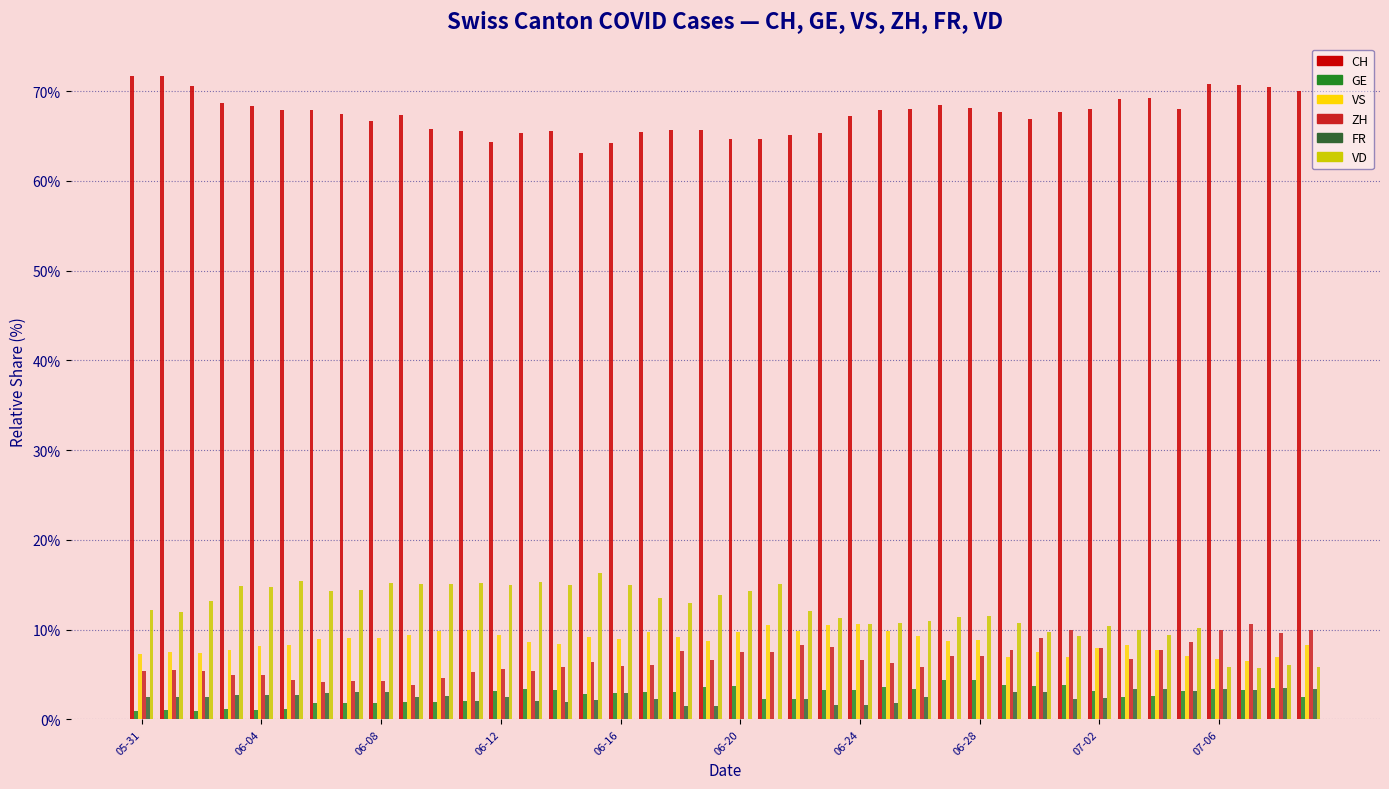

What is the sum of all CH values?

2697.0